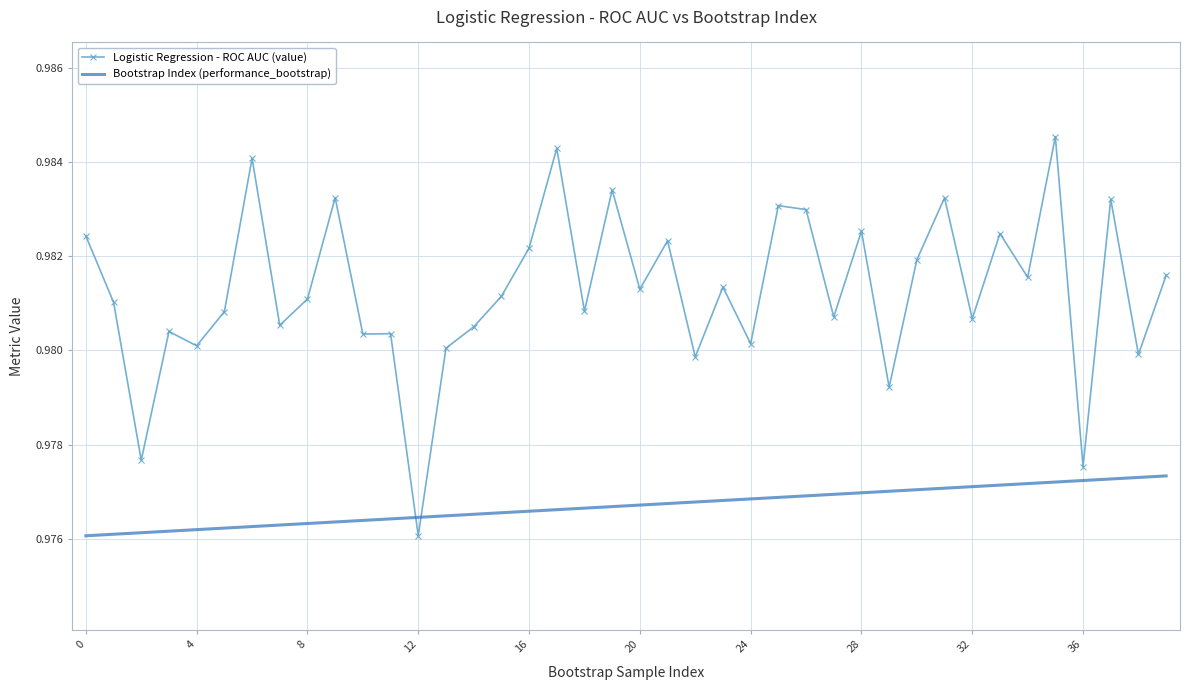

What is the sum of all Bootstrap Index (performance_bootstrap) values?

39.1